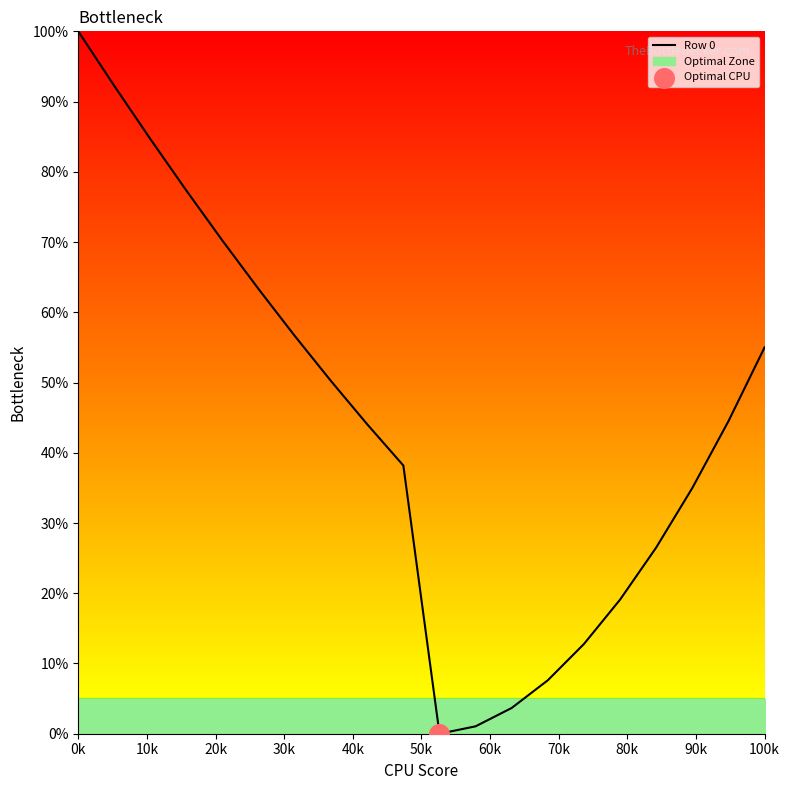

Which category has the highest value in the Row 0 series?

0k